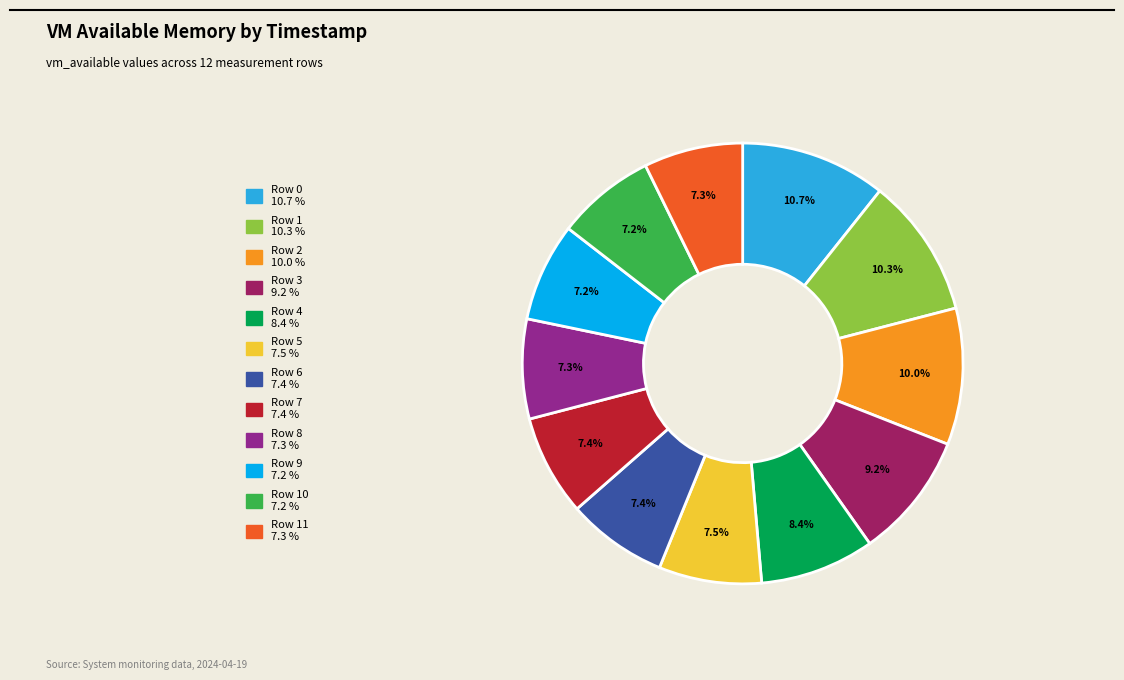

Is there a majority slice in this chart?

No